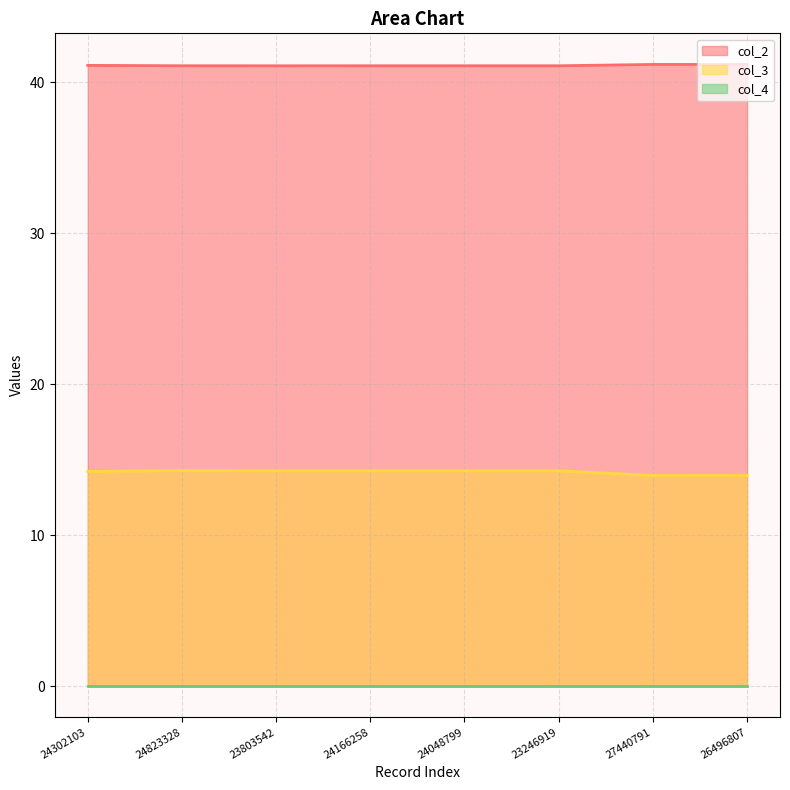

What is the difference between the highest and lowest values at 24823328?

41.1